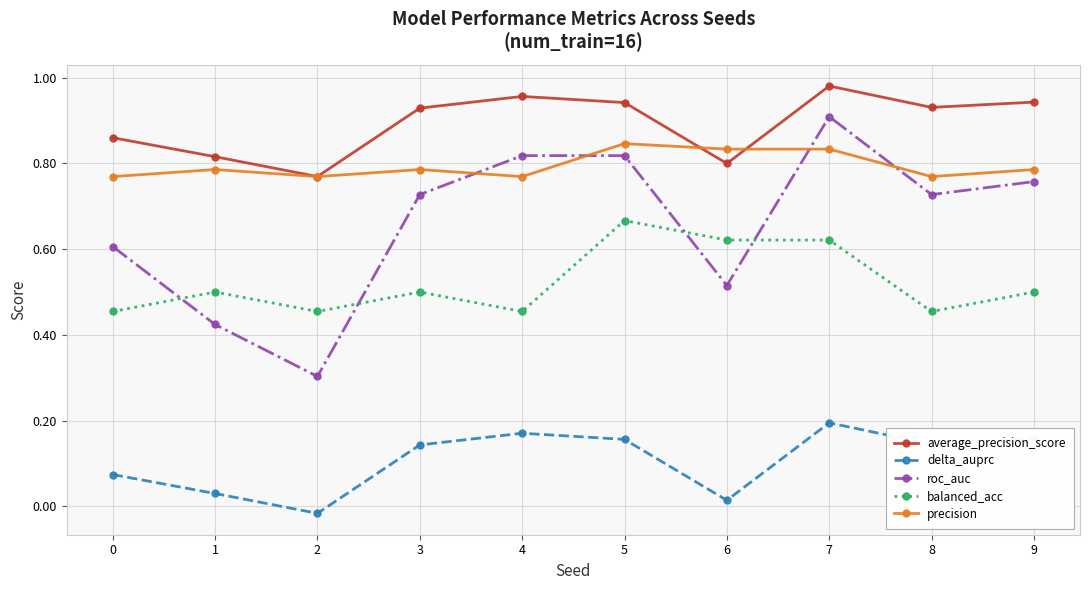

True or false: precision has a value of 0.4 at 2.

False